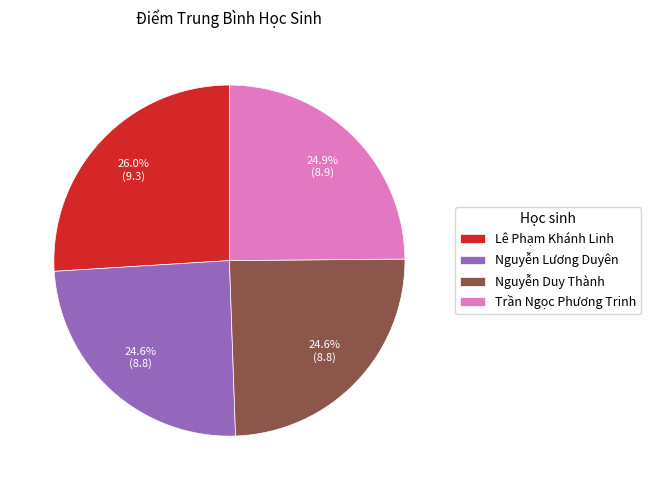

What percentage is NOT represented by Lê Phạm Khánh Linh?

74.0%